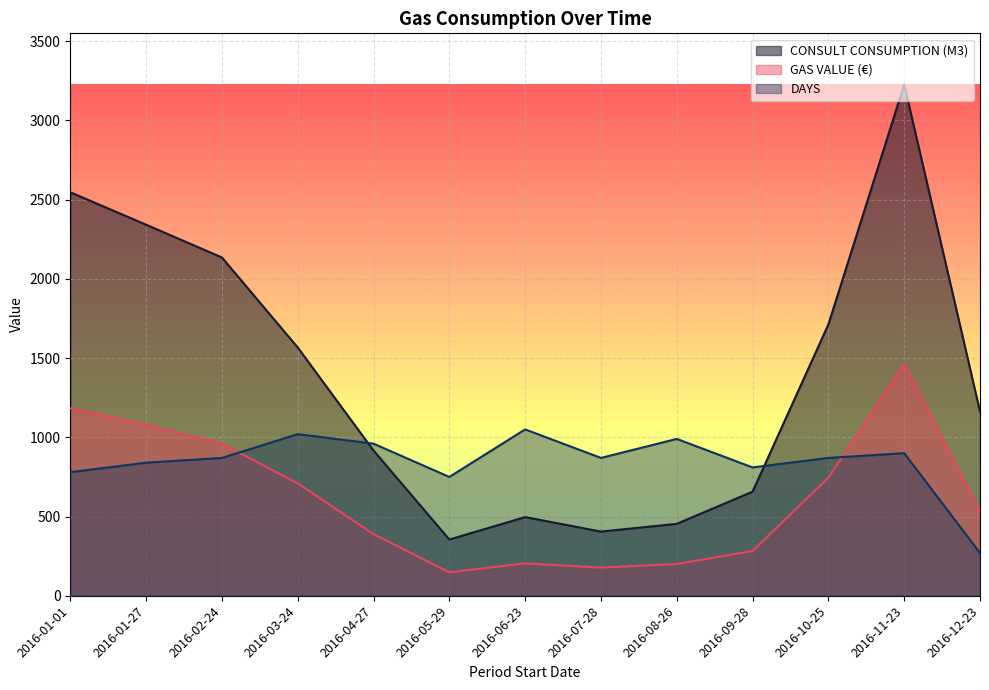

How many lines are shown in the chart?

3